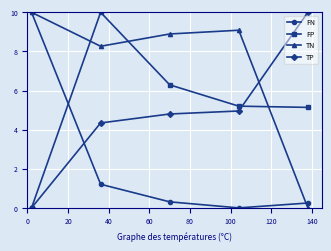

Which series has the largest total across all categories?

TN